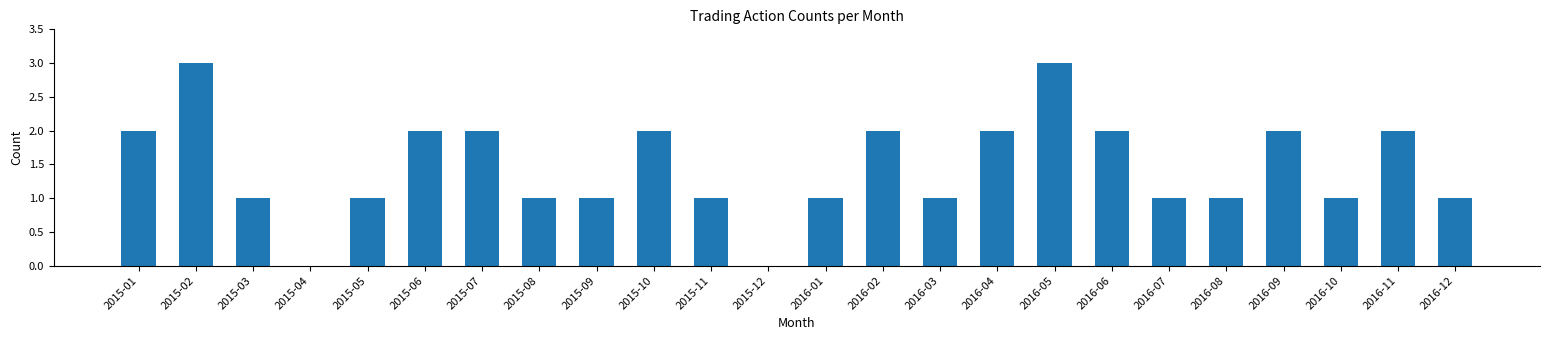

Is it true that the value at 2015-12 is 0?

True